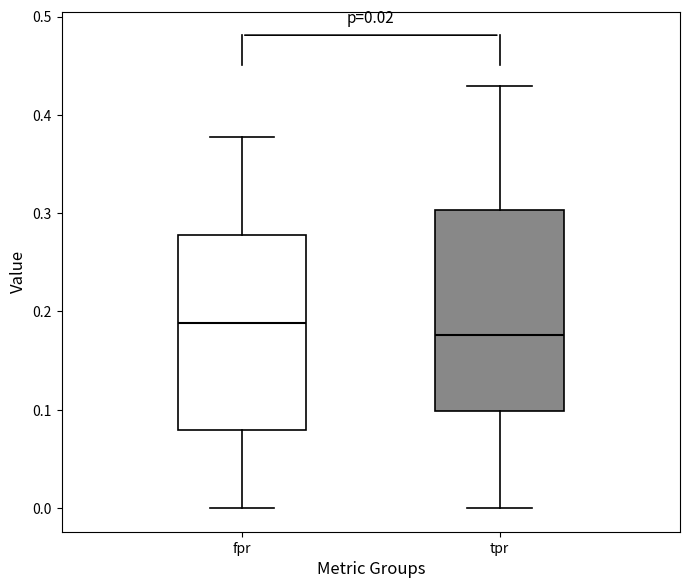

Which box's median line is the lowest?

tpr